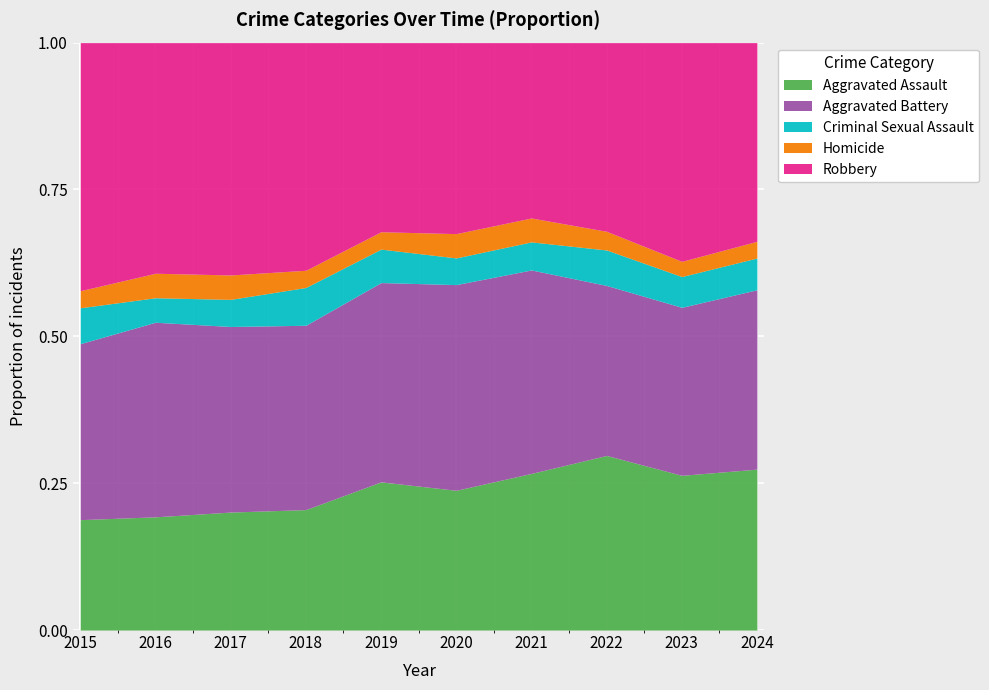

What is the total value across all series at 2021?

1.0